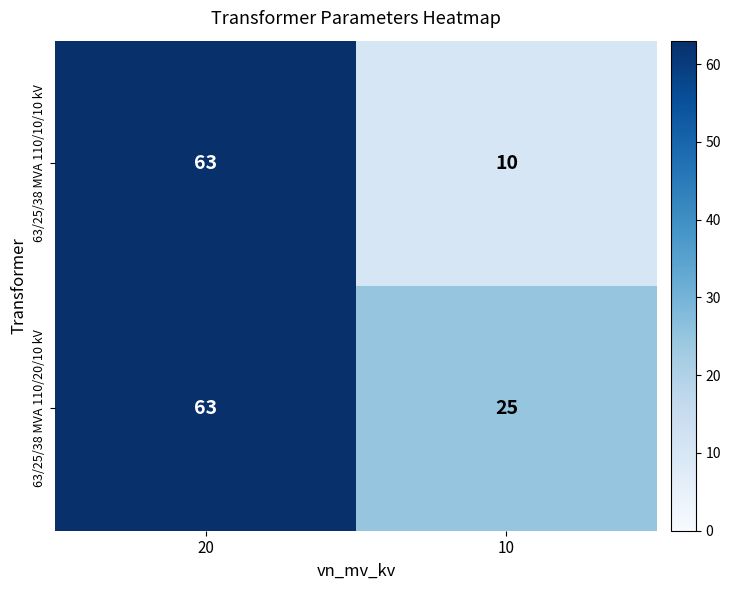

Count the number of data series in this chart.

2